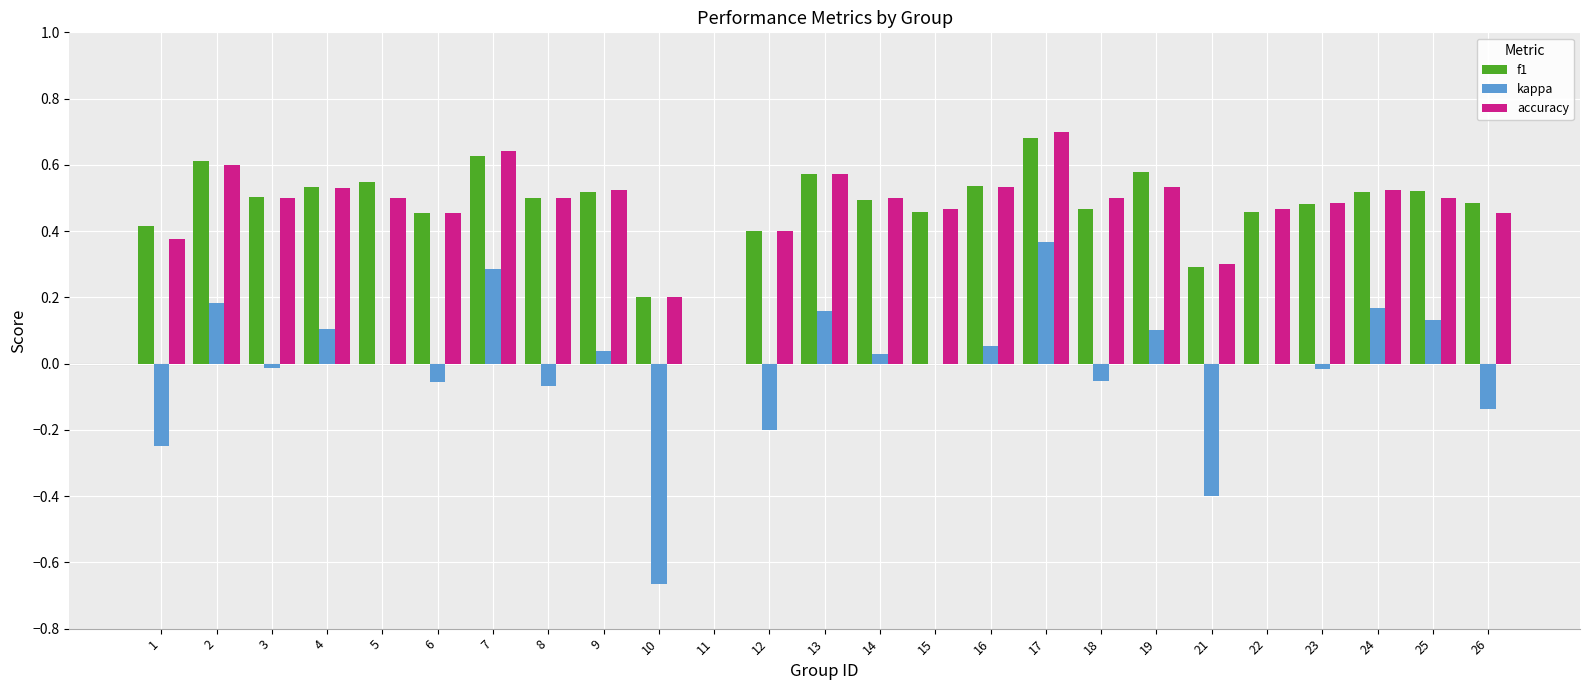

Are the bars grouped side by side (vs. stacked)?

Yes